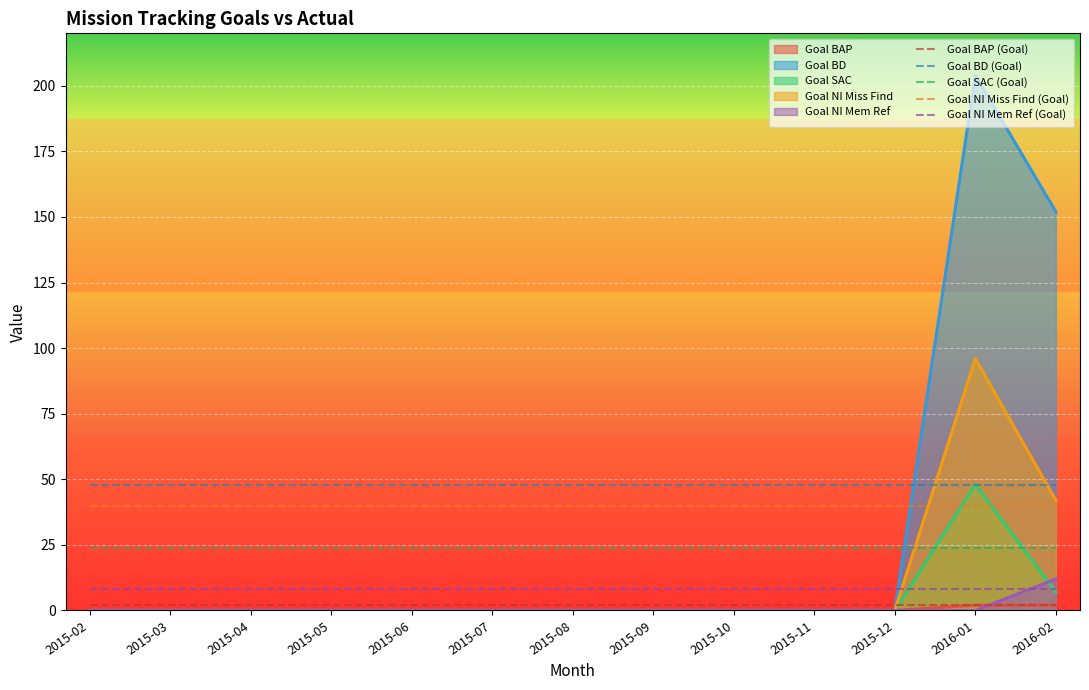

Is the value of Goal BD (Goal) at 2015-10 greater than the value of Goal NI Mem Ref (Goal) at 2015-08?

Yes